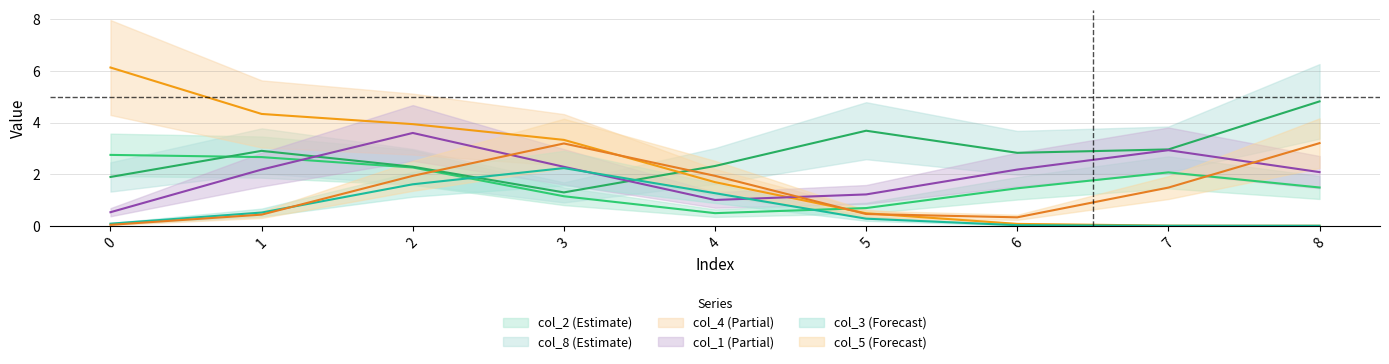

Where do col_1 and col_4 first cross each other?

2 and 3